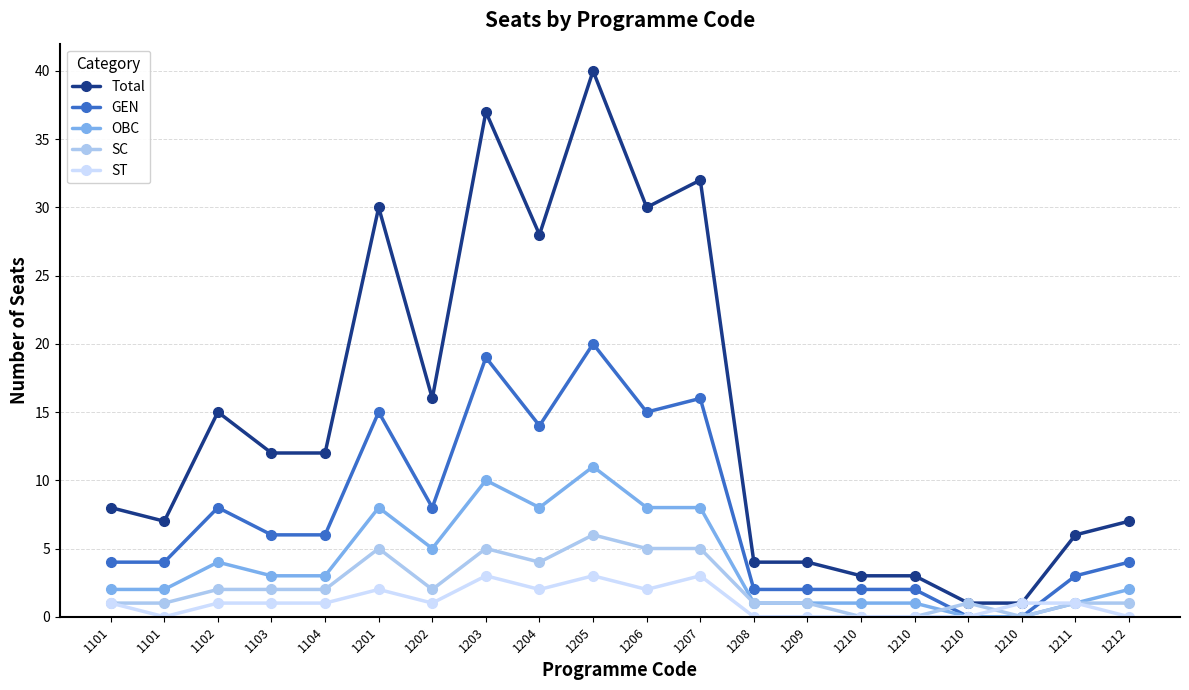

Which series has the widest spread of values?

Total